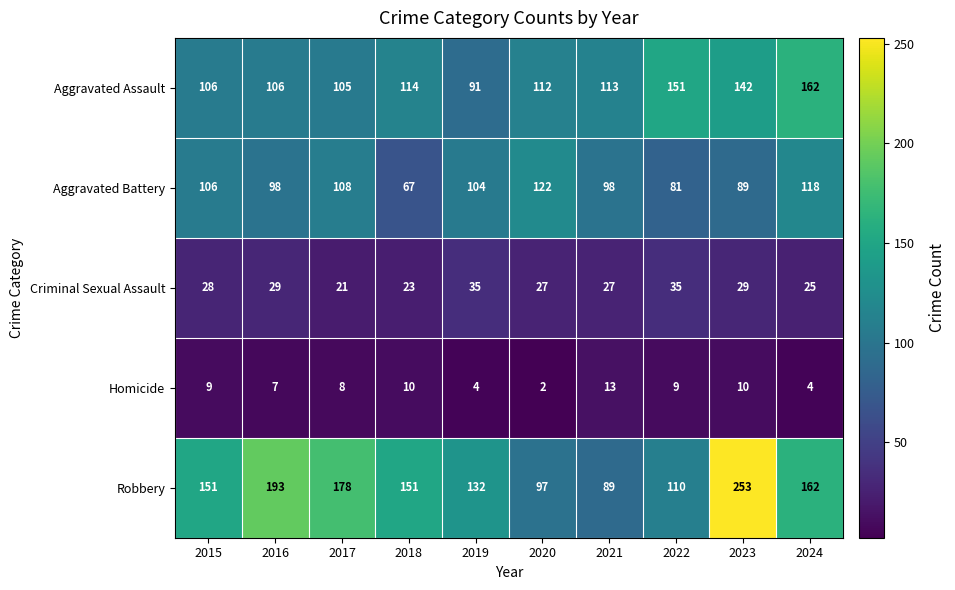

Rank the series by their maximum value, from lowest to highest.

Homicide, Criminal Sexual Assault, Aggravated Battery, Aggravated Assault, Robbery